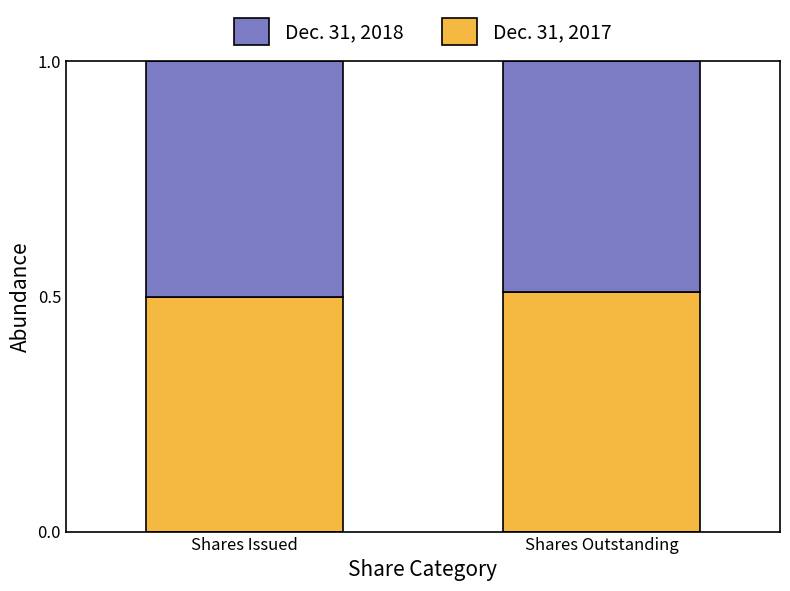

What is the maximum value for Dec. 31, 2017?

0.5